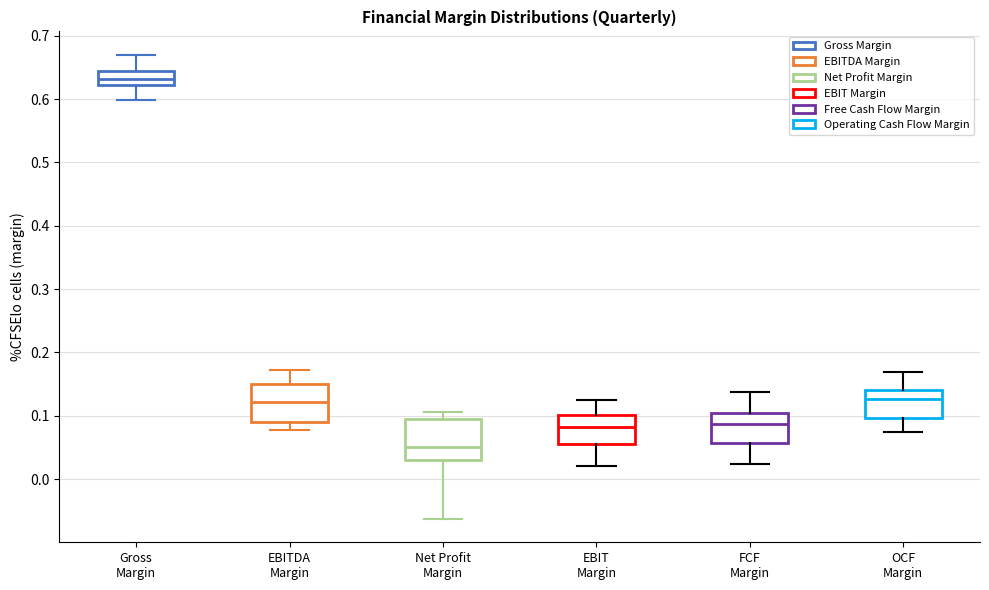

Which box has the highest median line?

Gross Margin